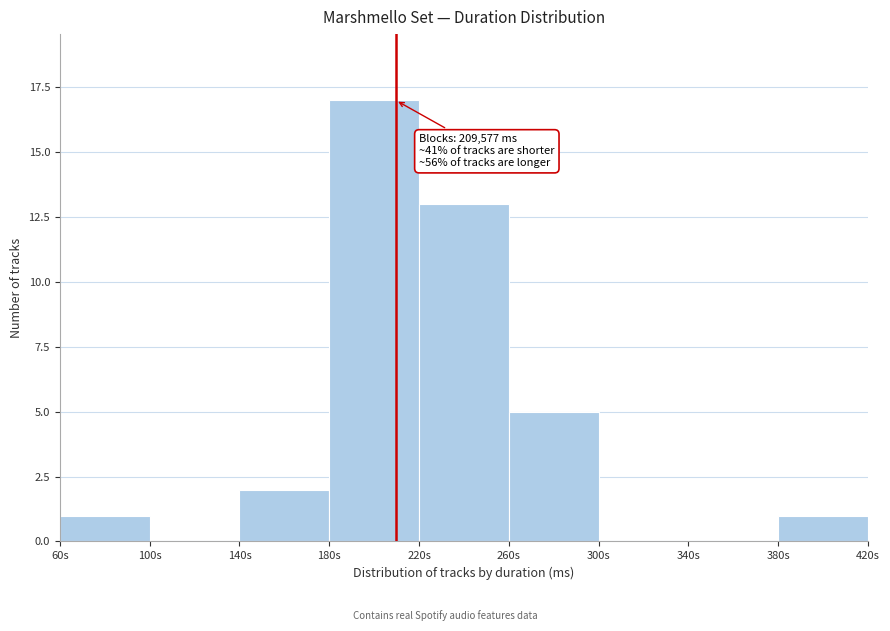

Reading right to left, extract all data points from this chart.

380s=1	340s=0	300s=0	260s=5	220s=13	180s=17	140s=2	100s=0	60s=1